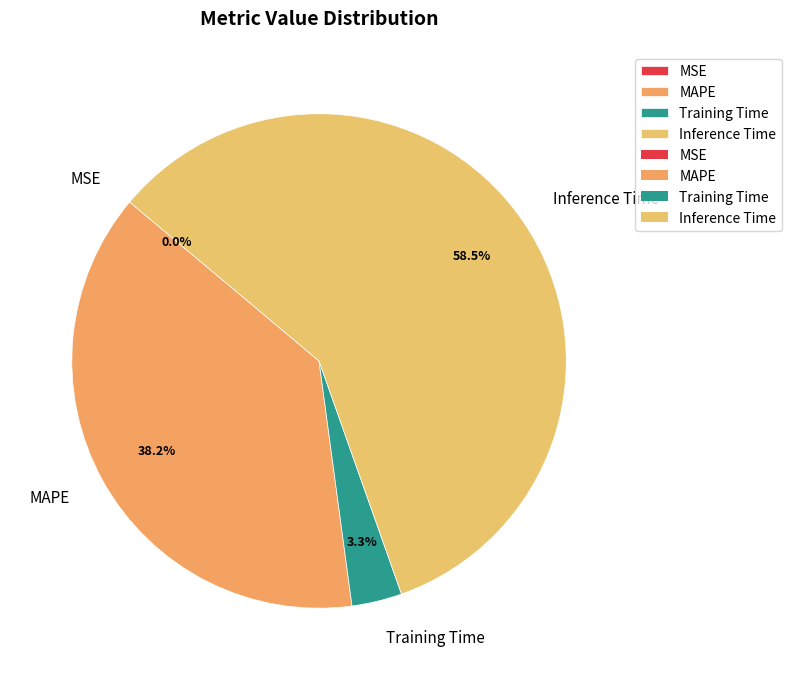

Is it true that Inference Time is 65% of the pie?

False